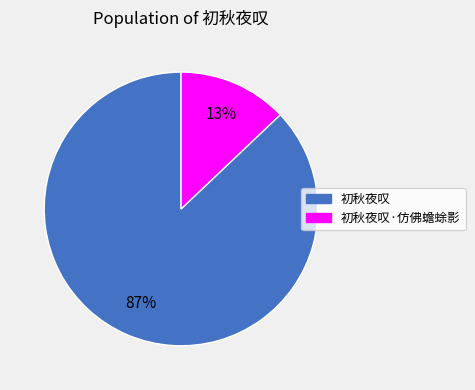

Which has a higher value, 初秋夜叹·仿佛蟾蜍影 or 初秋夜叹?

初秋夜叹